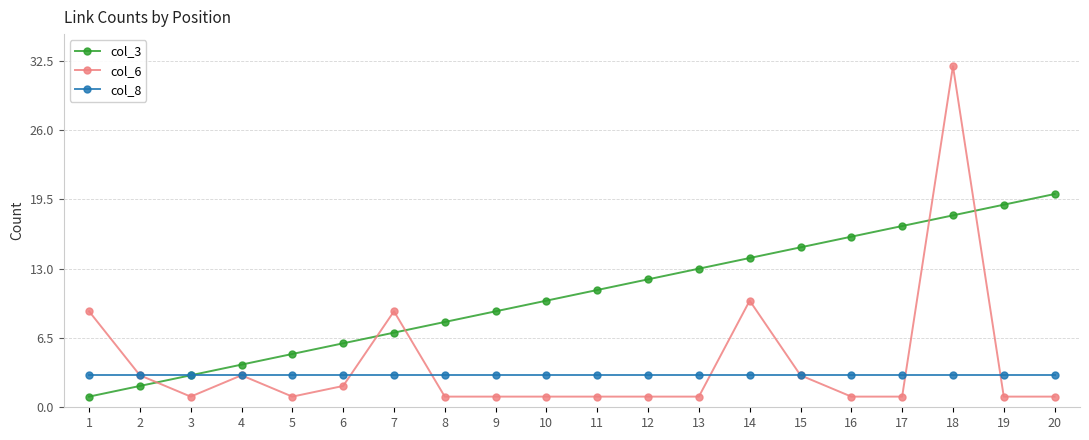

Rank the series by their maximum value, from highest to lowest.

col_6, col_3, col_8